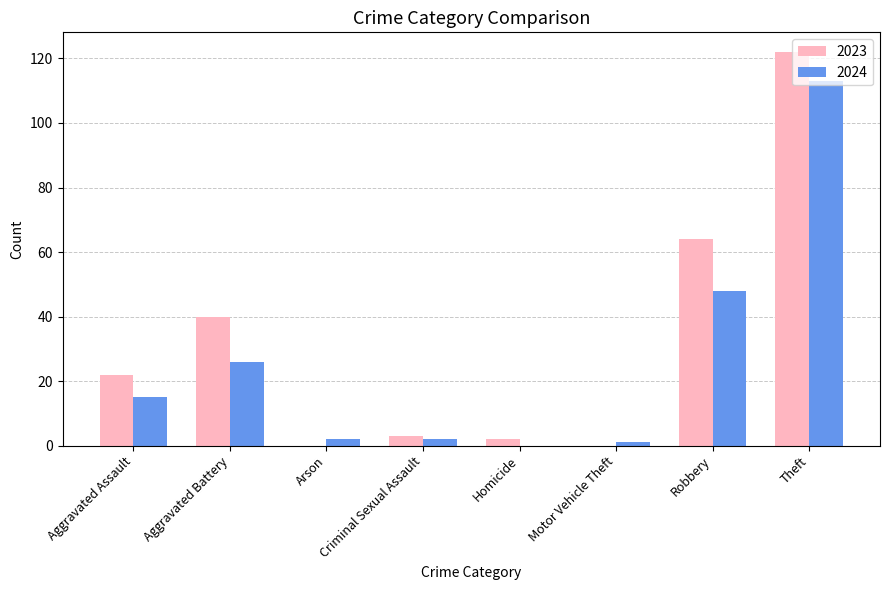

Which series has the widest spread of values?

2023